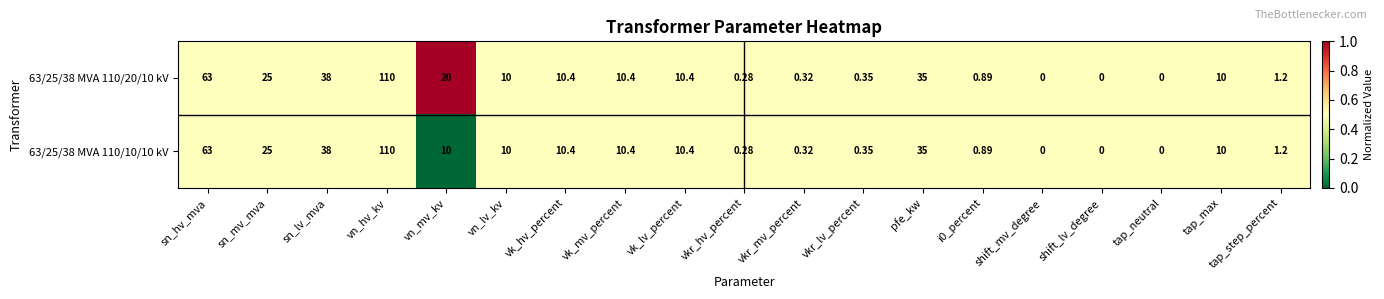

At which label is 63/25/38 MVA 110/10/10 kV closest to 55?

sn_hv_mva